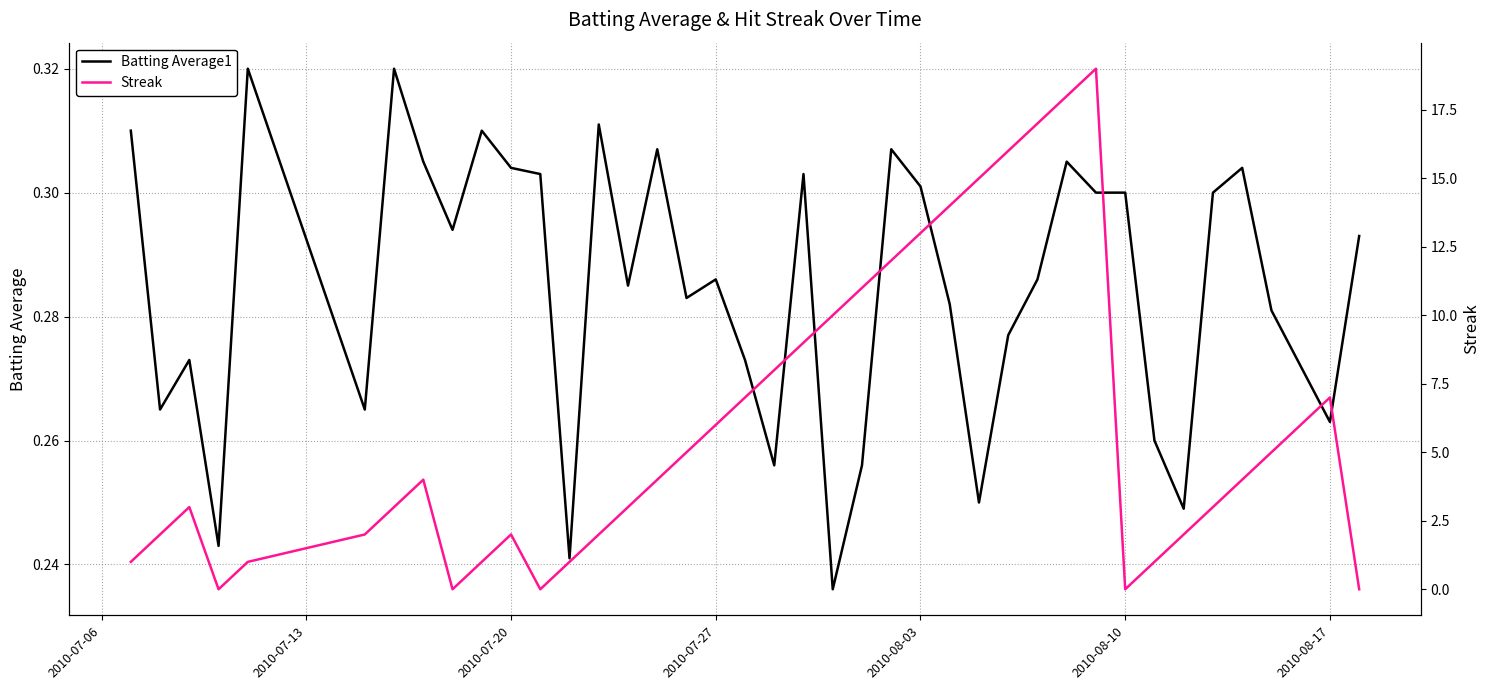

Which series has the largest total across all categories?

Streak